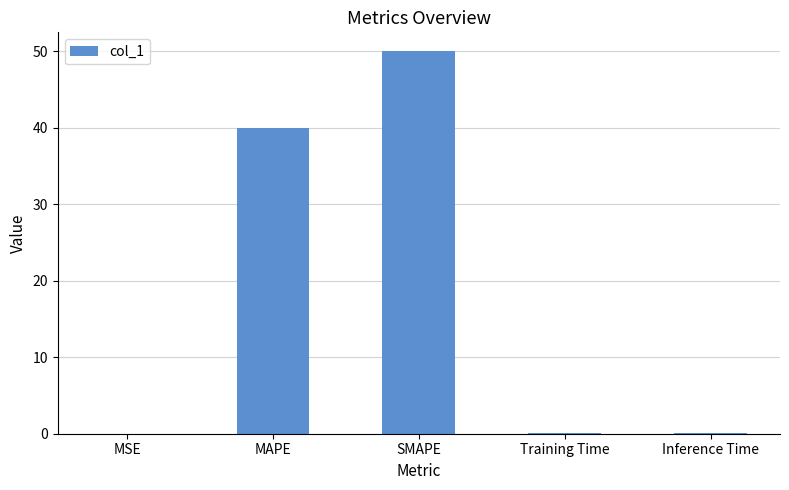

Are the bars horizontal?

No